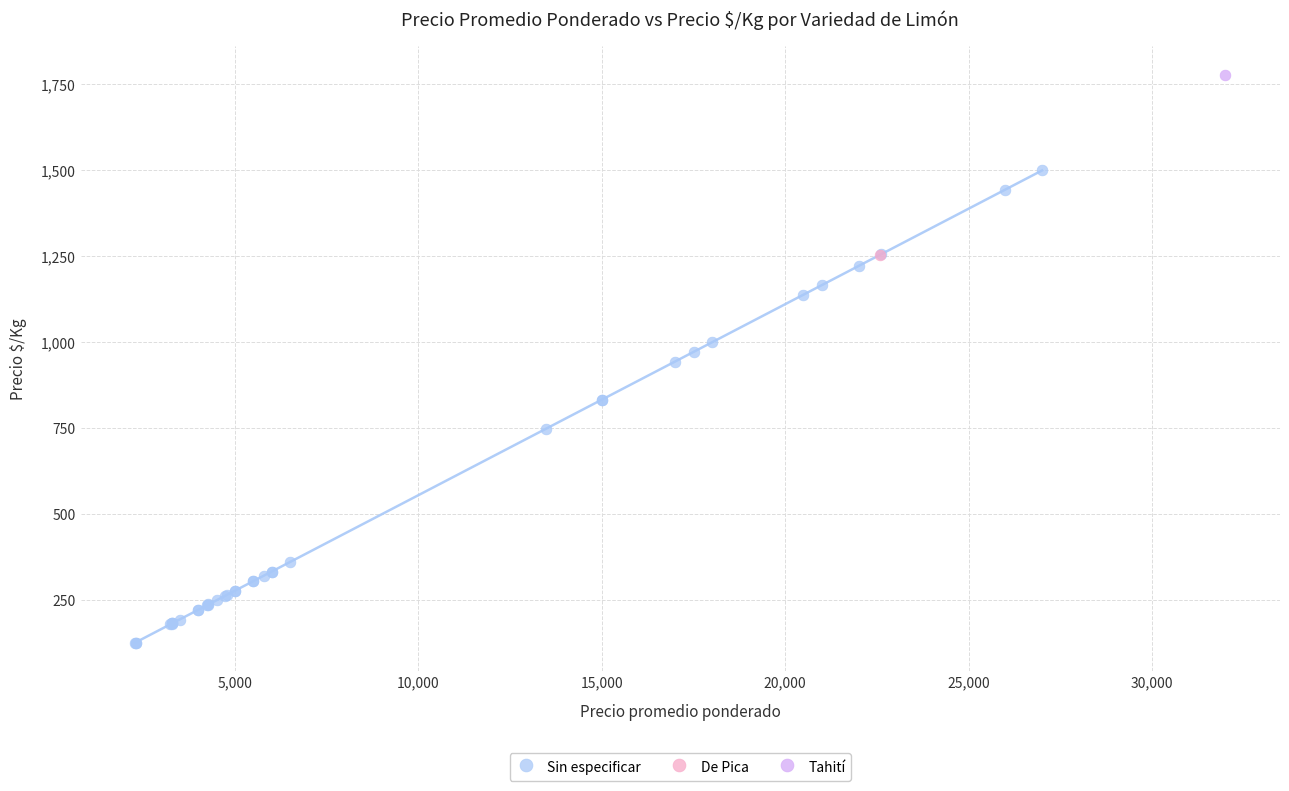

What are all the series names shown in the legend?

Sin especificar, De Pica, Tahití